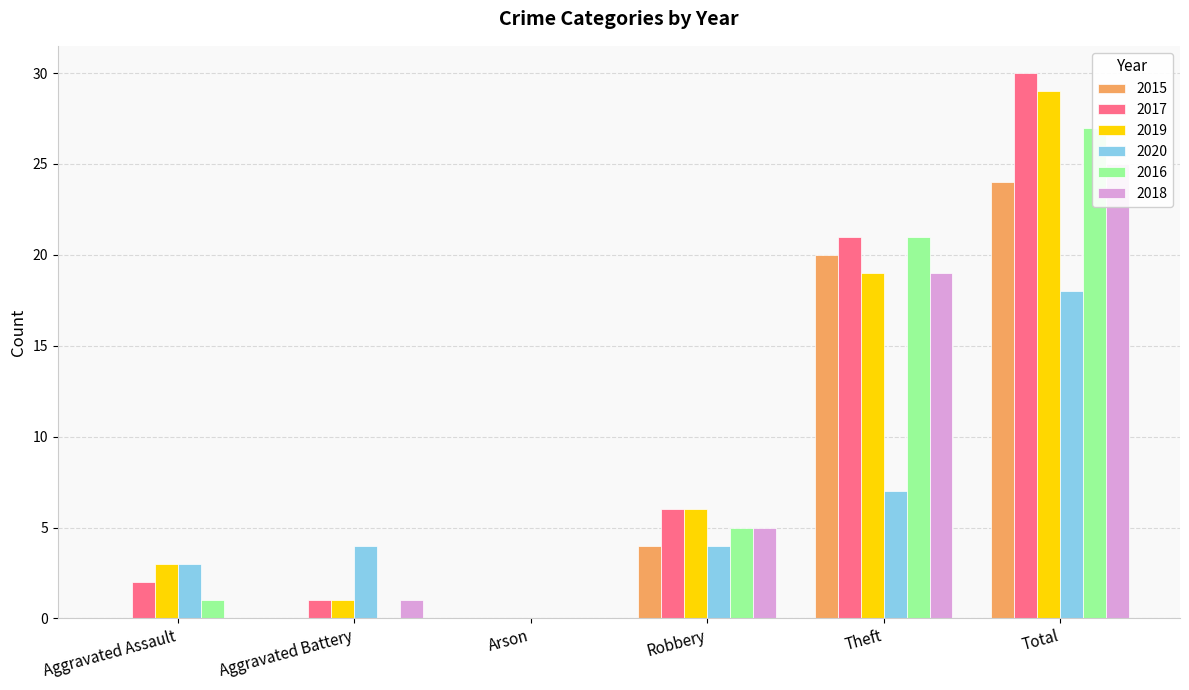

Reading right to left, extract all data points from this chart.

2015: Total=24	Theft=20	Robbery=4	Arson=0	Aggravated Battery=0	Aggravated Assault=0
2017: Total=30	Theft=21	Robbery=6	Arson=0	Aggravated Battery=1	Aggravated Assault=2
2019: Total=29	Theft=19	Robbery=6	Arson=0	Aggravated Battery=1	Aggravated Assault=3
2020: Total=18	Theft=7	Robbery=4	Arson=0	Aggravated Battery=4	Aggravated Assault=3
2016: Total=27	Theft=21	Robbery=5	Arson=0	Aggravated Battery=0	Aggravated Assault=1
2018: Total=25	Theft=19	Robbery=5	Arson=0	Aggravated Battery=1	Aggravated Assault=0